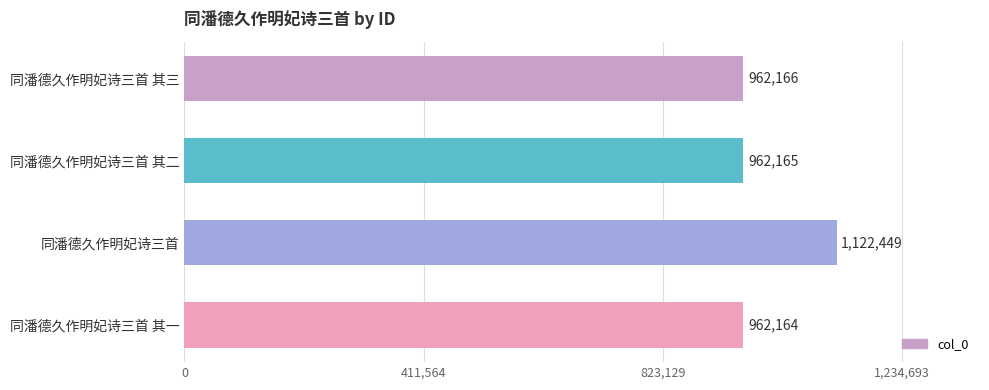

The value at 同潘德久作明妃诗三首 其二 is 962165. True or false?

True